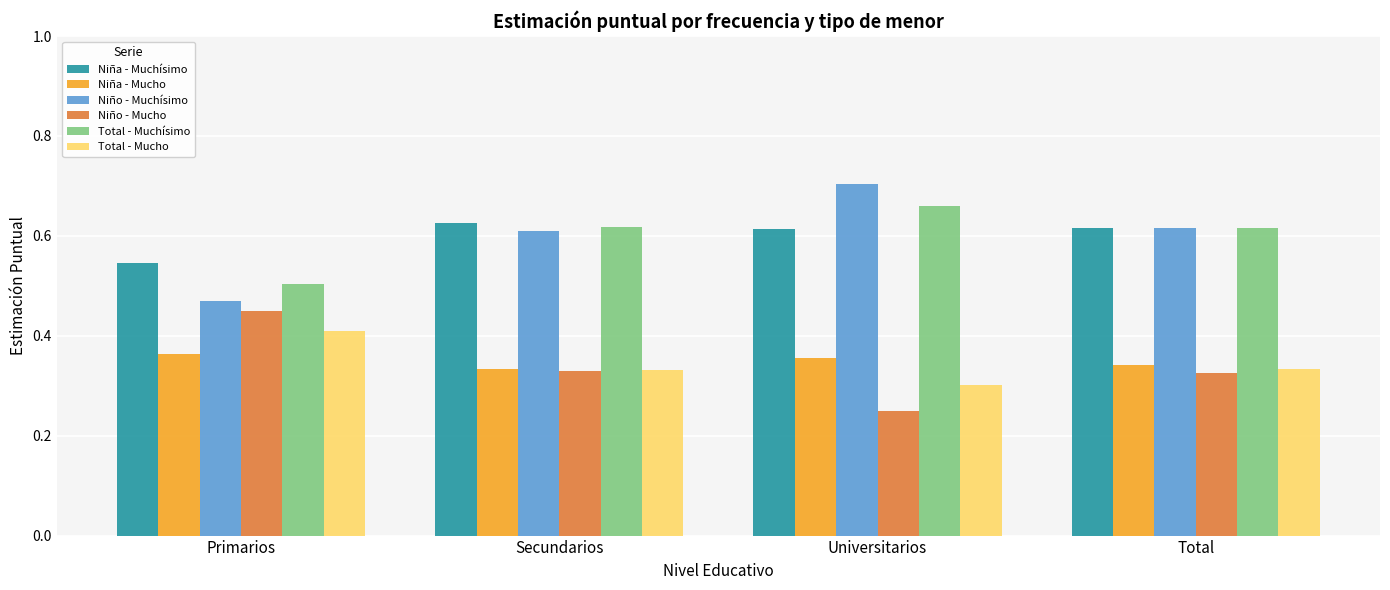

Count the Niña - Mucho values in the range 0 to 1.

4